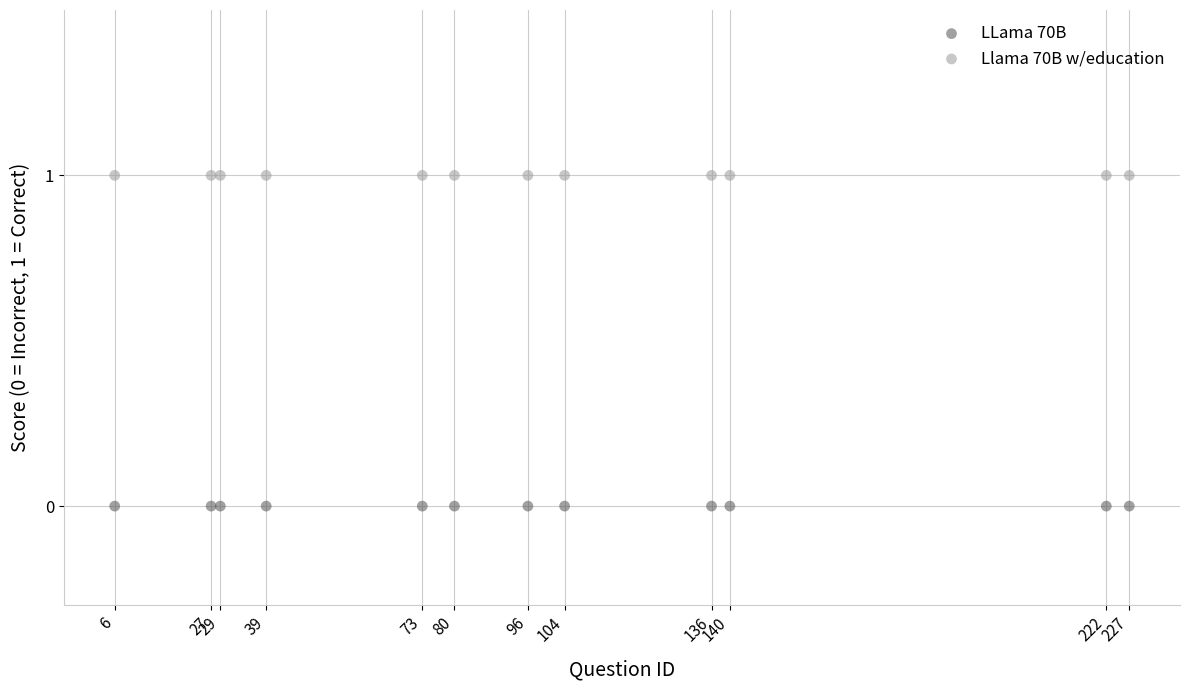

Which series contains the highest Y value?

Llama 70B w/education